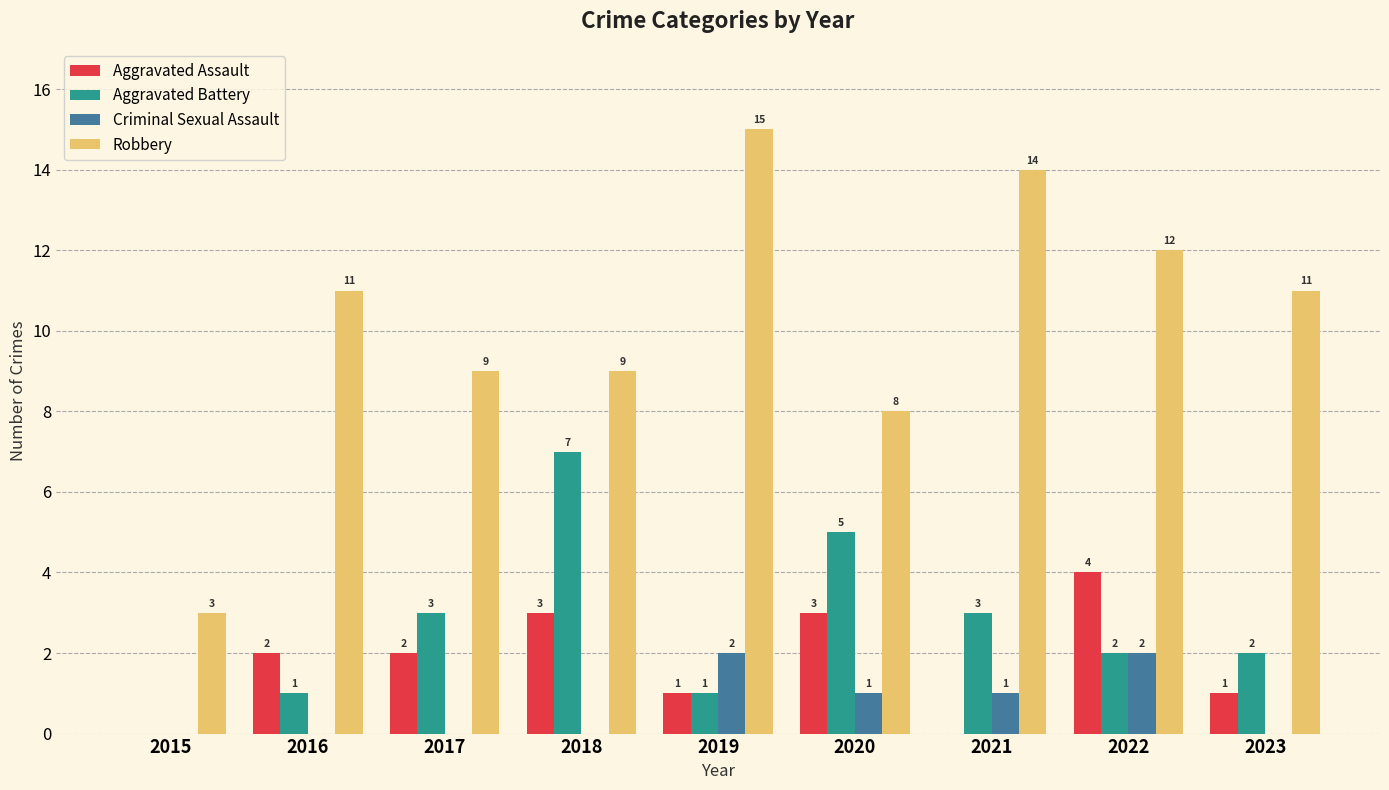

Are the bars grouped side by side (vs. stacked)?

Yes